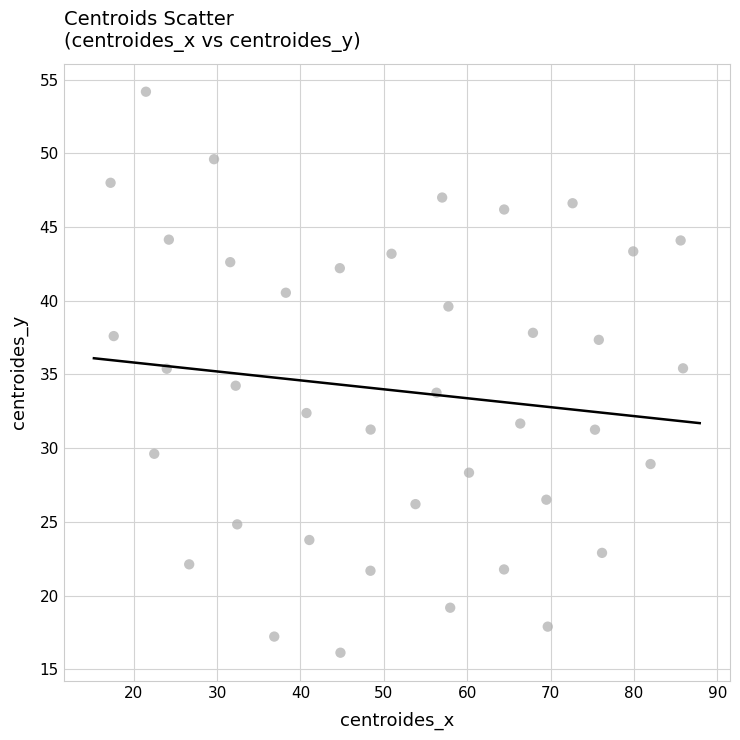

What is the range of Y values (max minus min)?

38.1